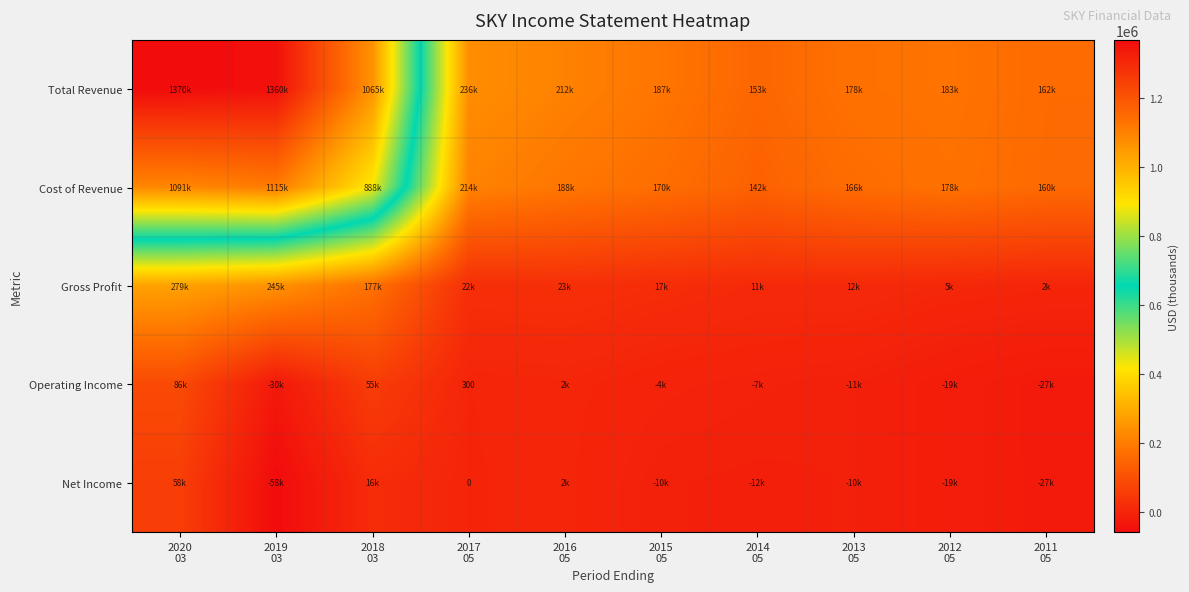

At which label is Gross Profit closest to 140400?

2018 03